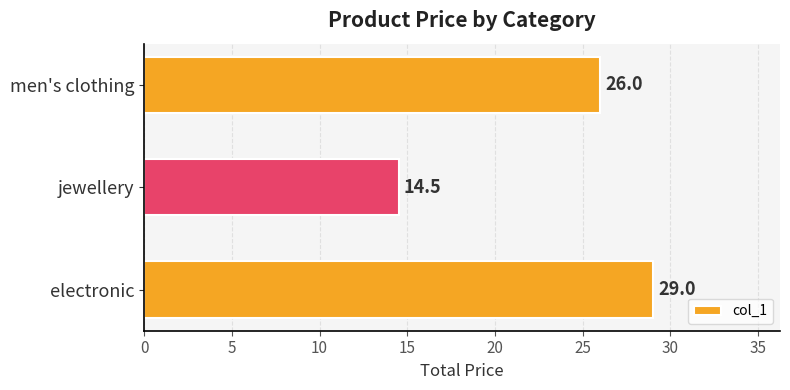

Where is the data nearest to the value 21?

men's clothing